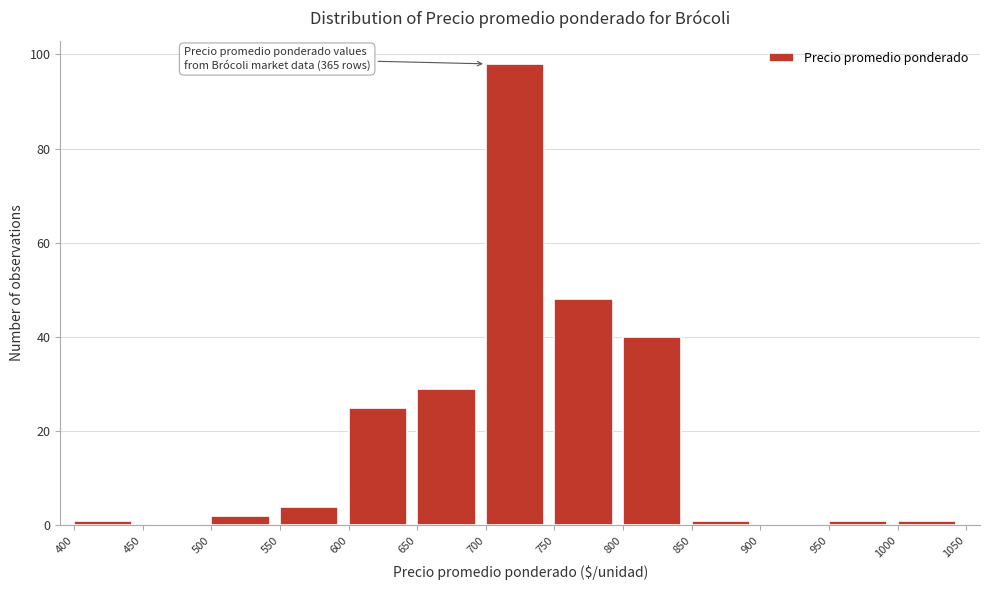

Over which range of the x-axis is the bar tallest?

700 to 750